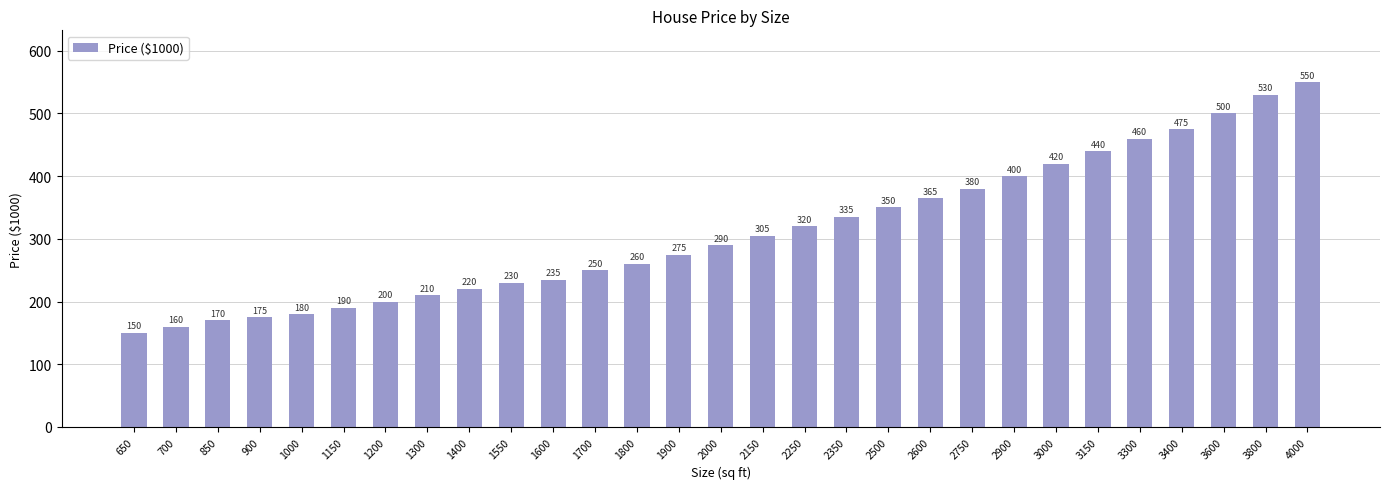

Is it true that the value at 1400 is 220?

True